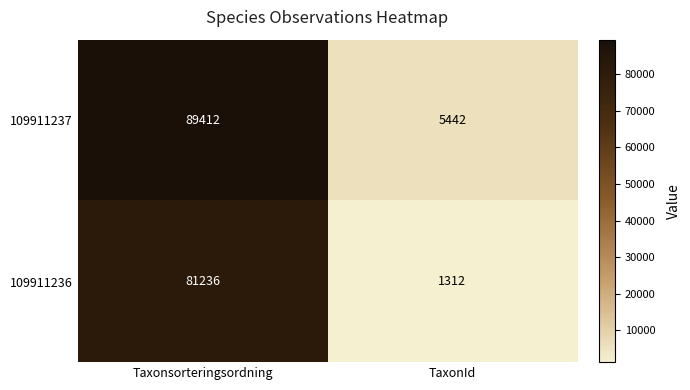

Reading left to right, list all the values displayed in this chart.

109911237: 89412	5442
109911236: 81236	1312